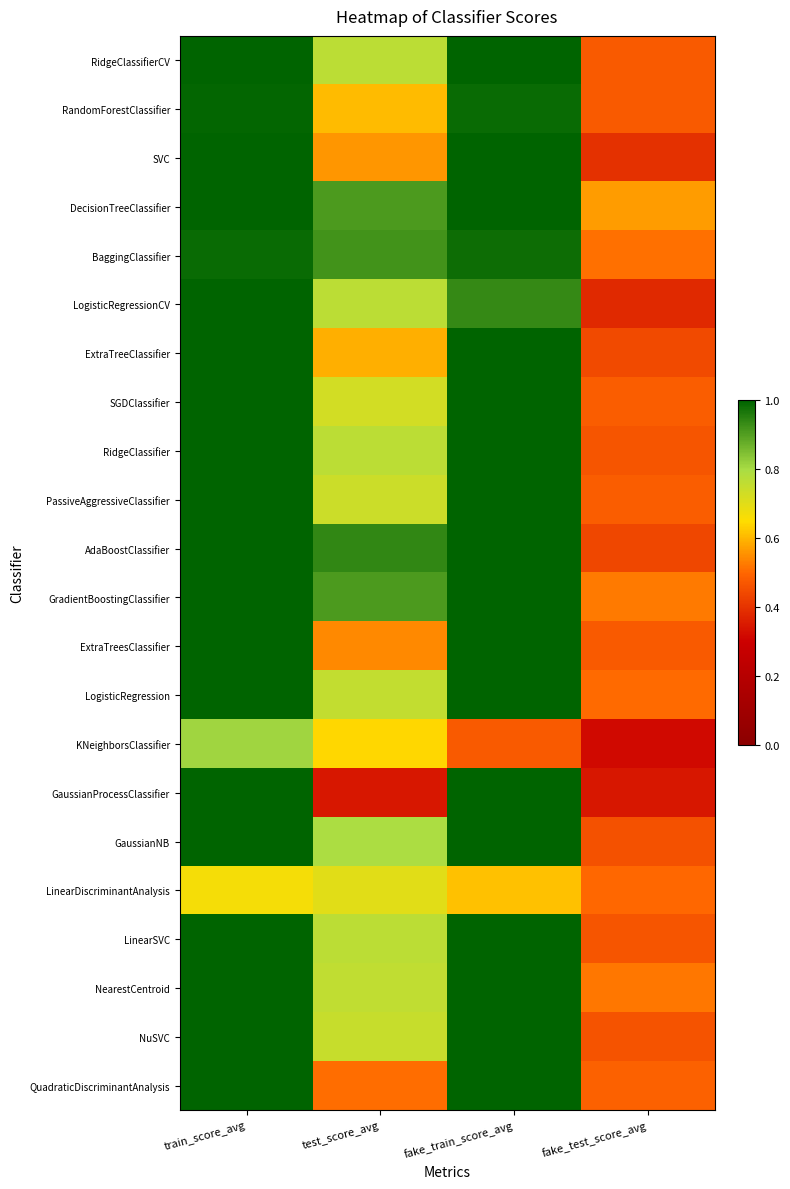

Between fake_test_score_avg and train_score_avg, which is larger?

train_score_avg